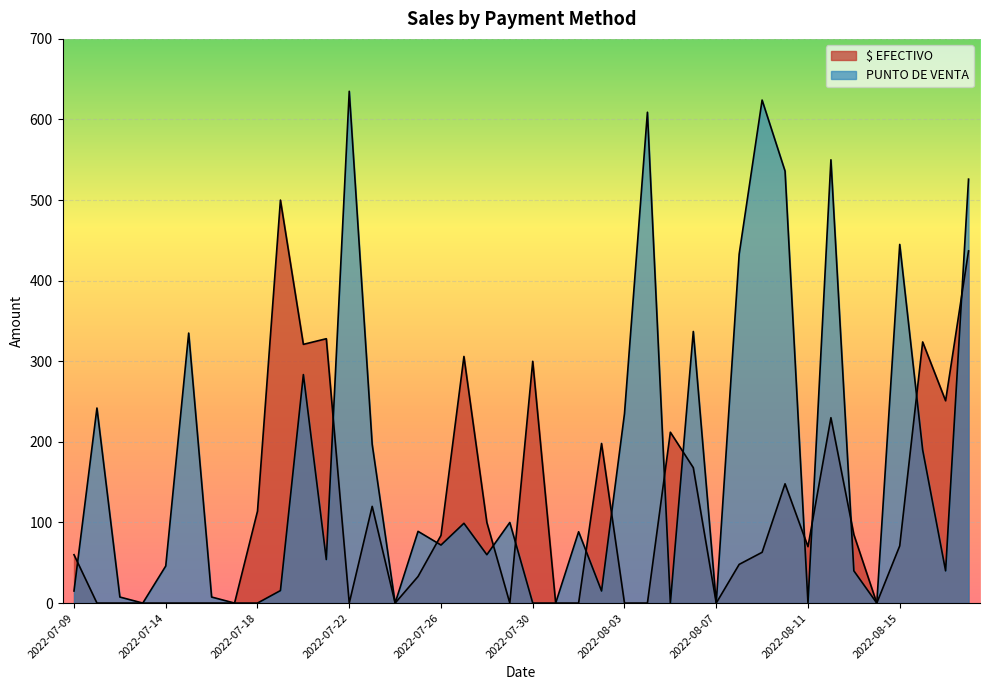

Does the chart display data point markers on the line(s)?

No